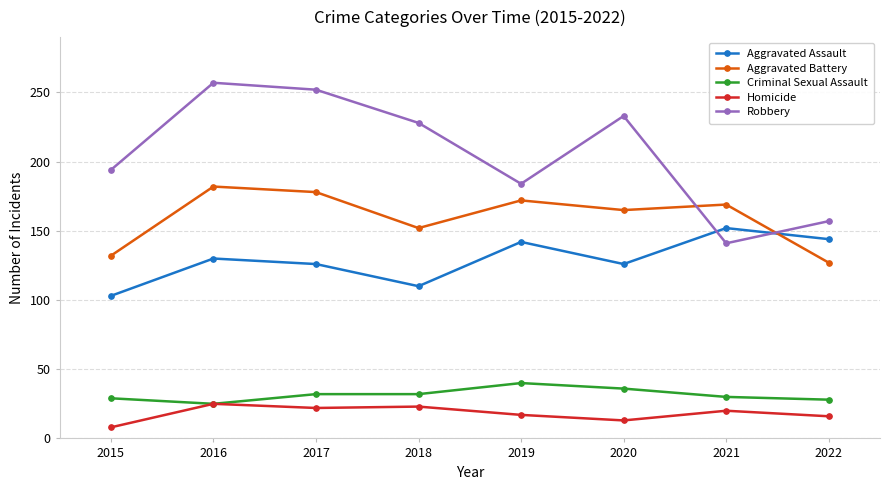

At which category does Criminal Sexual Assault reach its first local valley?

2016